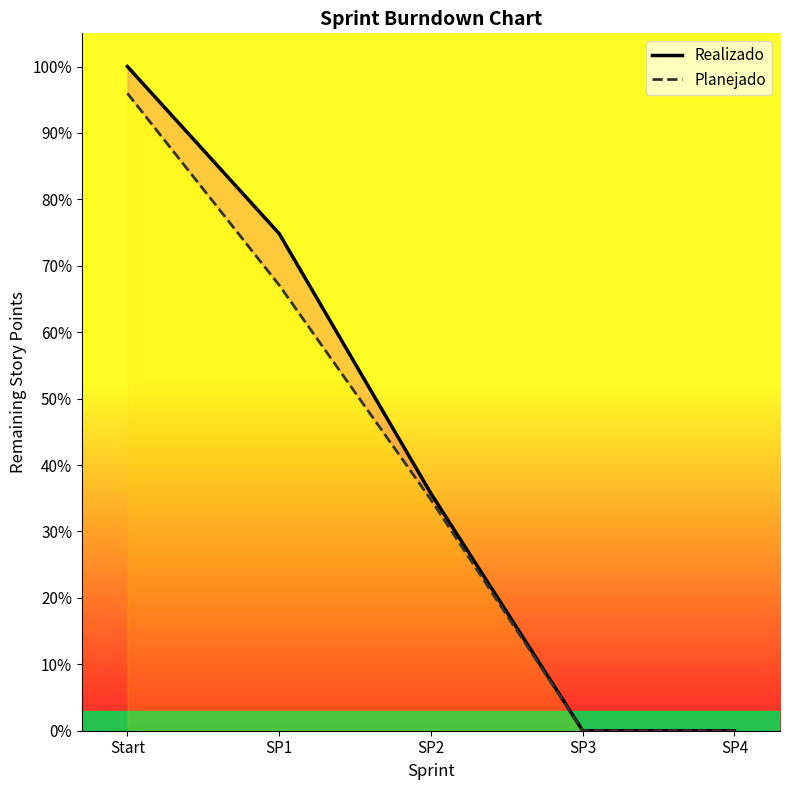

What are all the series names shown in the legend?

Realizado, Planejado